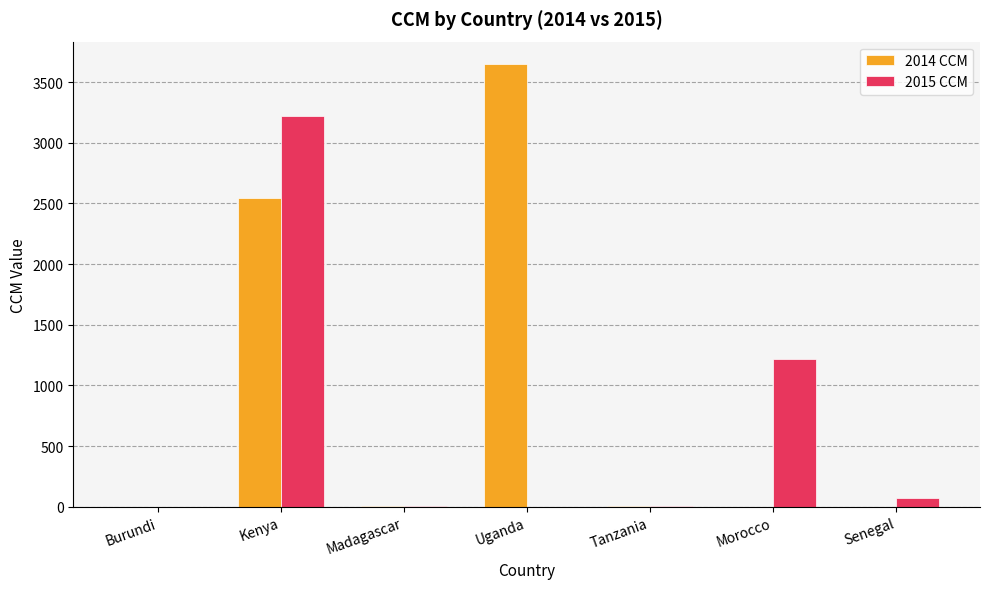

What is the sum of the 2014 CCM values at Morocco and Kenya?

2546.1